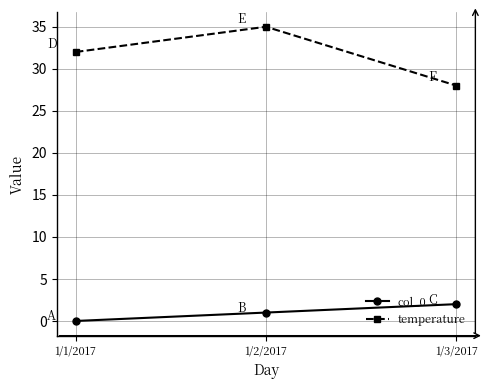

At which label is temperature closest to 31?

1/1/2017